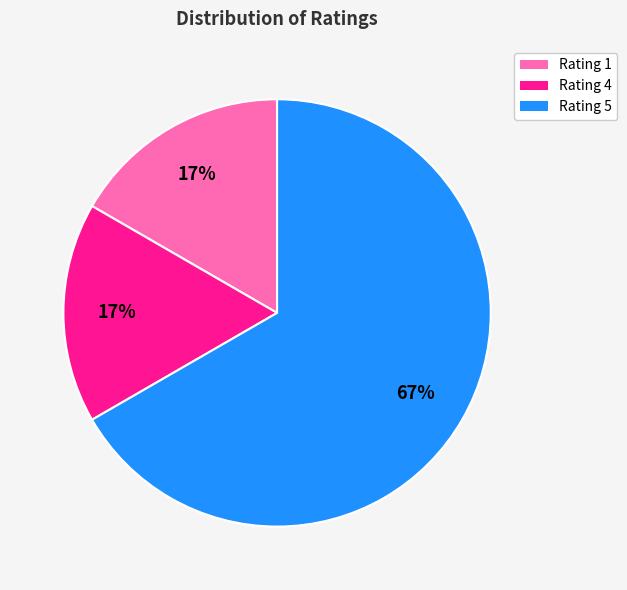

To the nearest percent, what percentage of the pie is Rating 1?

17%